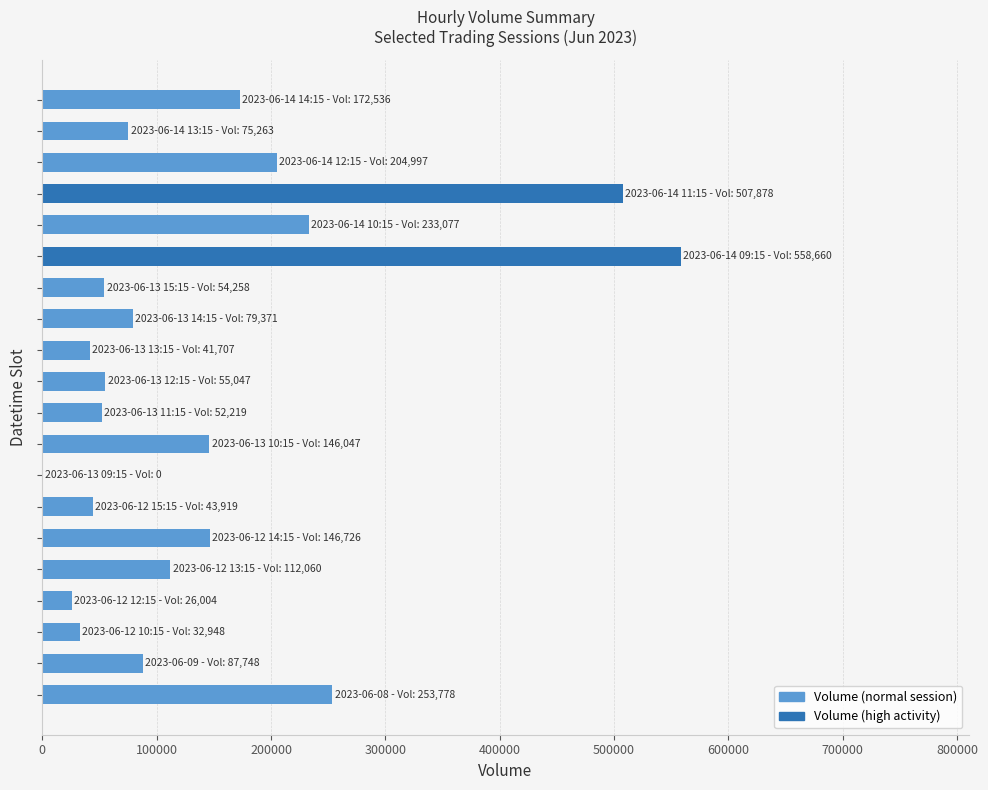

What is the sum of all values?

2884243